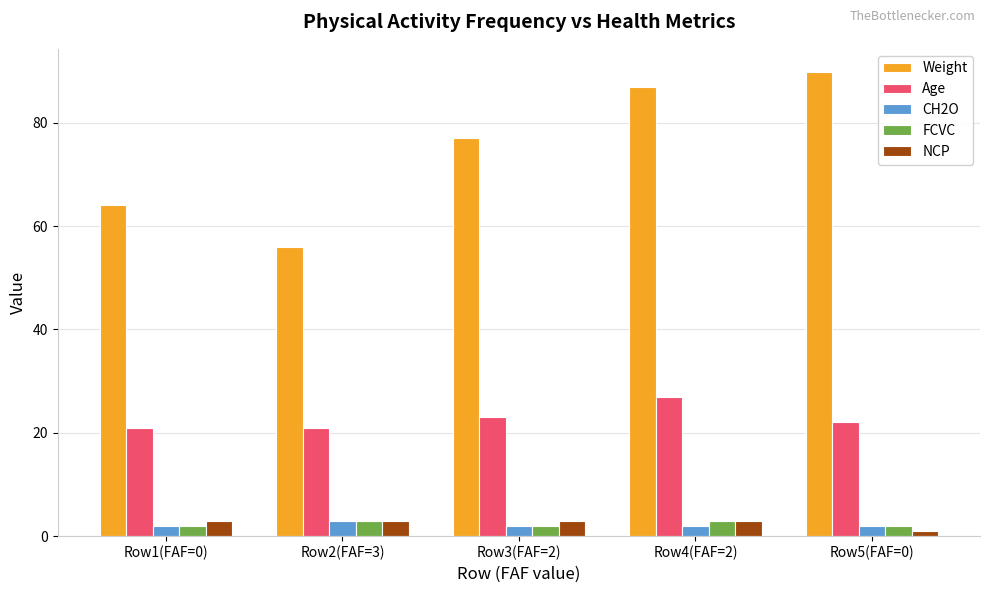

What is the sum of the Weight values at Row2(FAF=3) and Row3(FAF=2)?

133.0